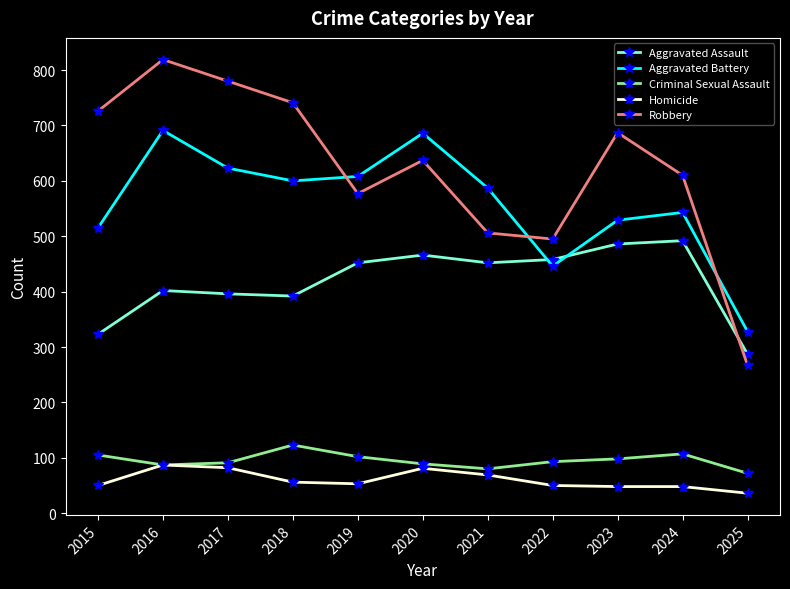

What is the difference between the maximum and minimum values in the Homicide series?

51